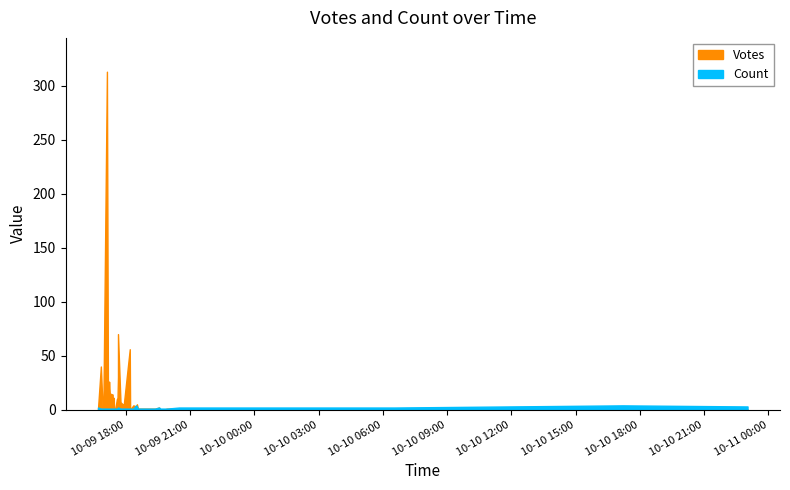

Count the Count values in the range 1 to 2.

36